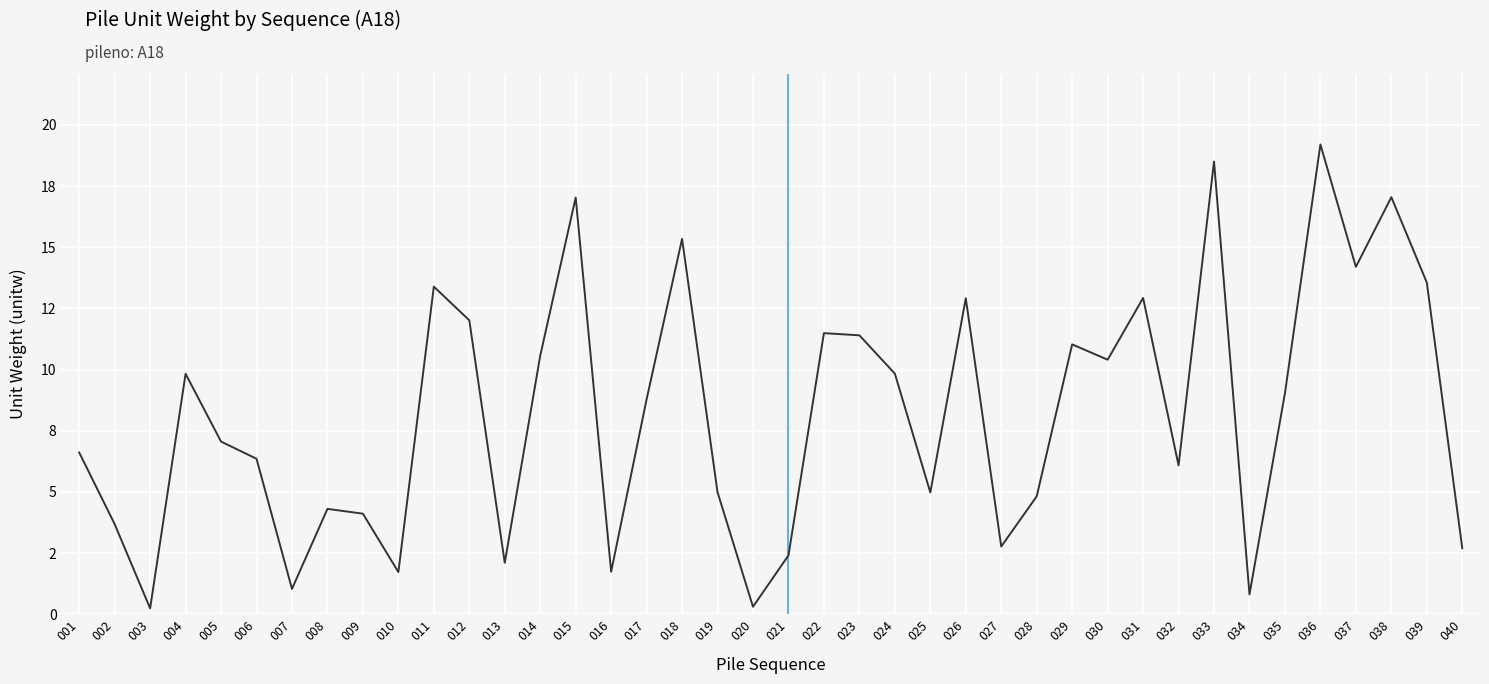

What is the sum of all values?

327.3